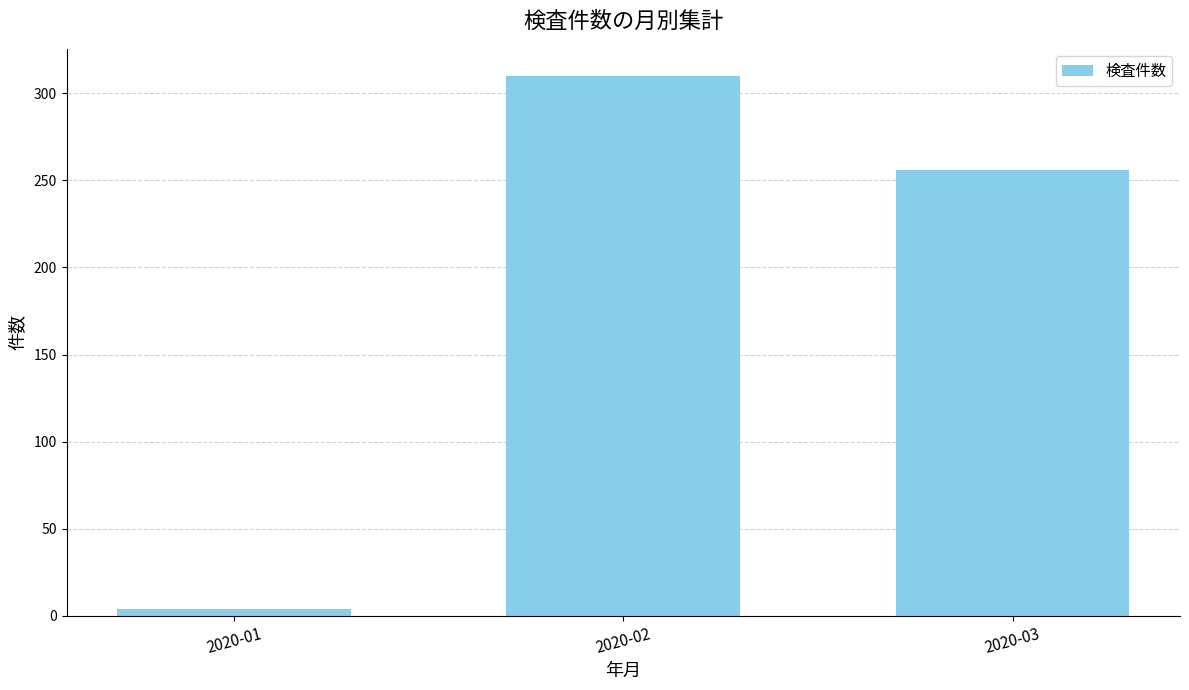

Is it true that the value at 2020-01 is 4?

True